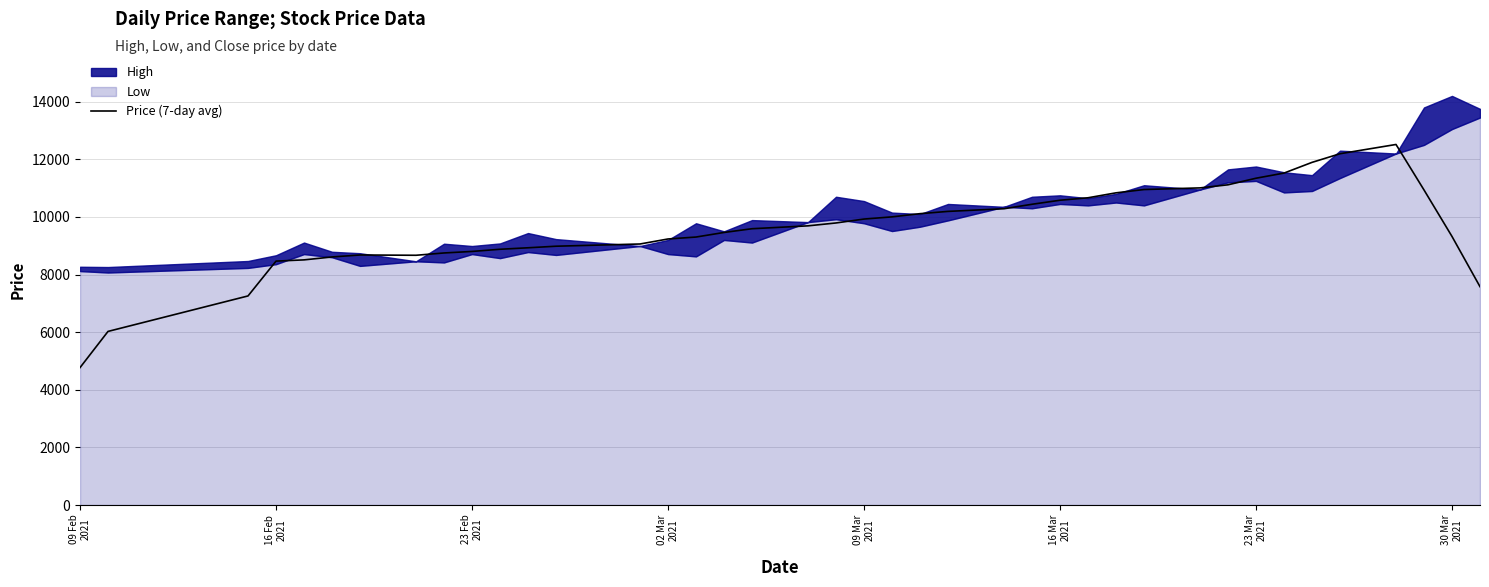

What is the lowest value of the Price (7-day avg) series?

4770.0